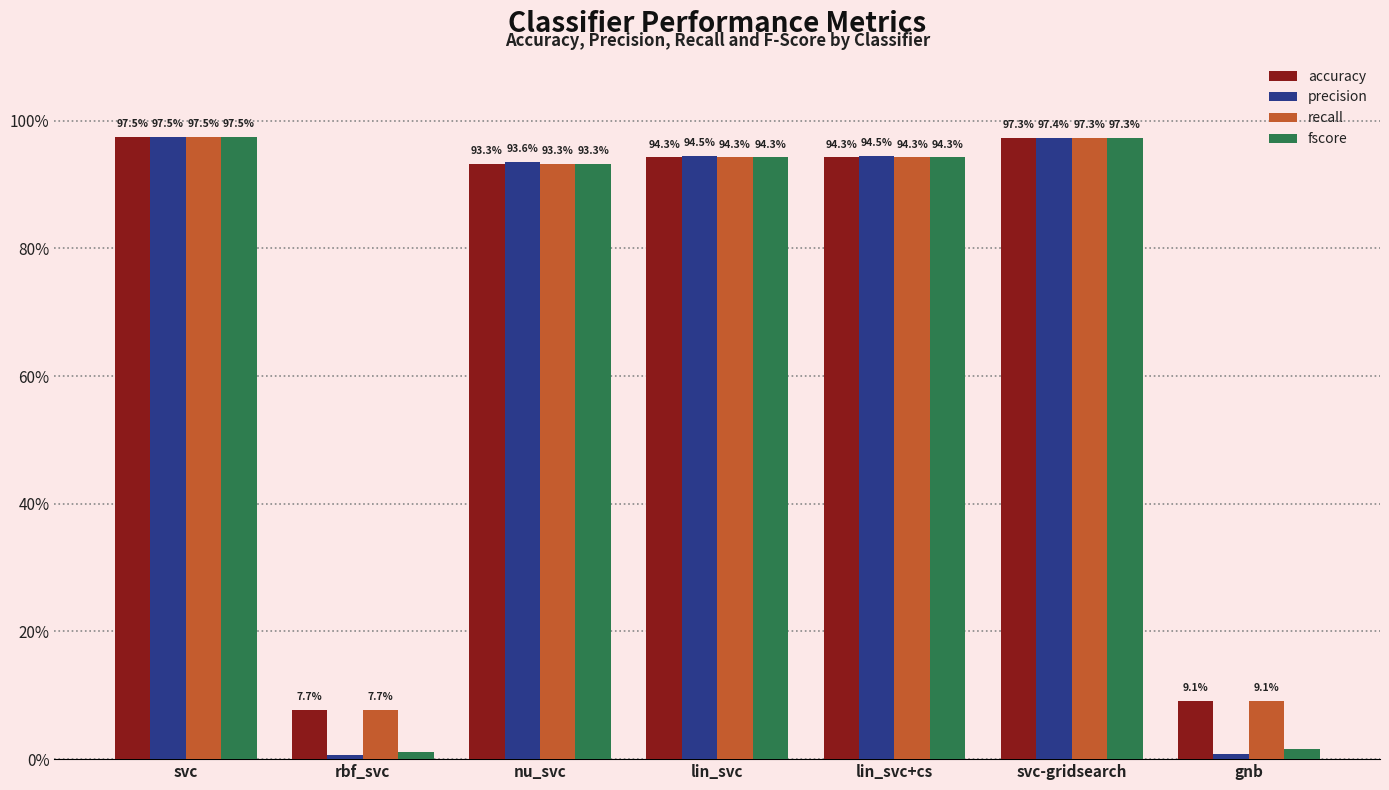

What are all the series names shown in the legend?

accuracy, precision, recall, fscore